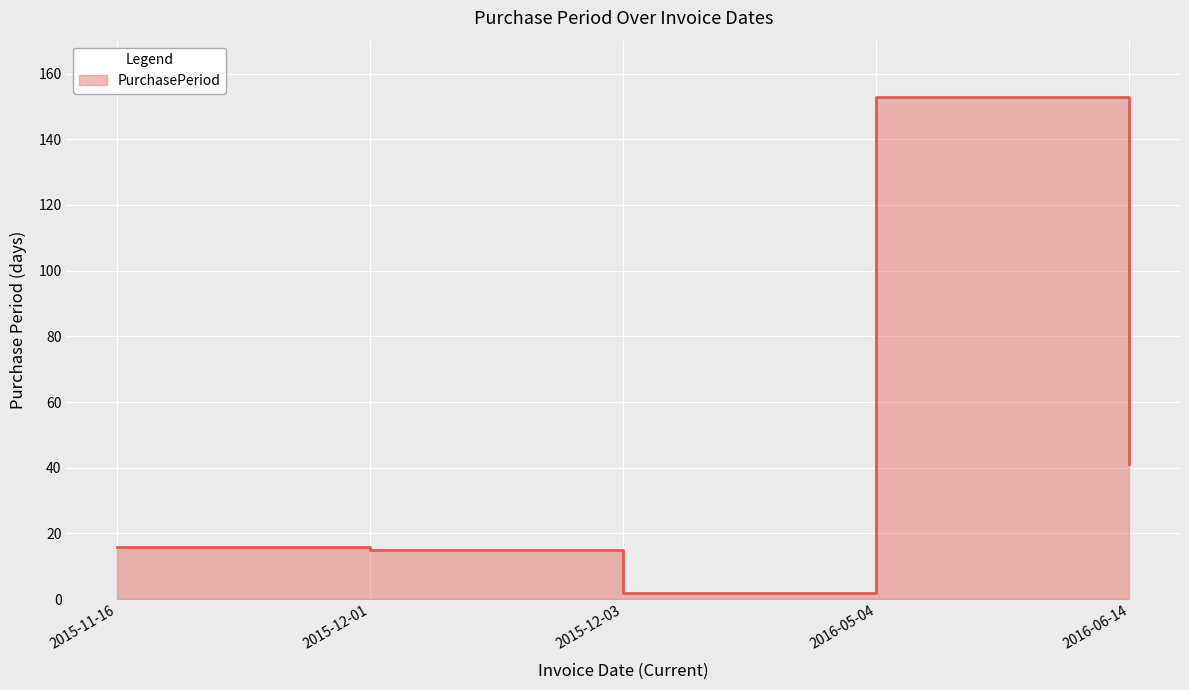

What is the average value?

45